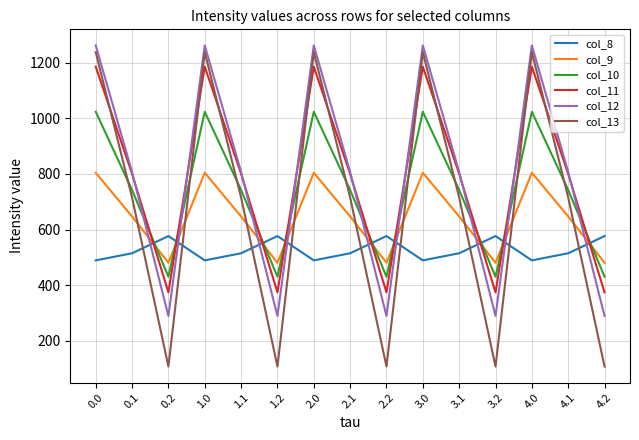

What is the minimum value for col_13?

107.8